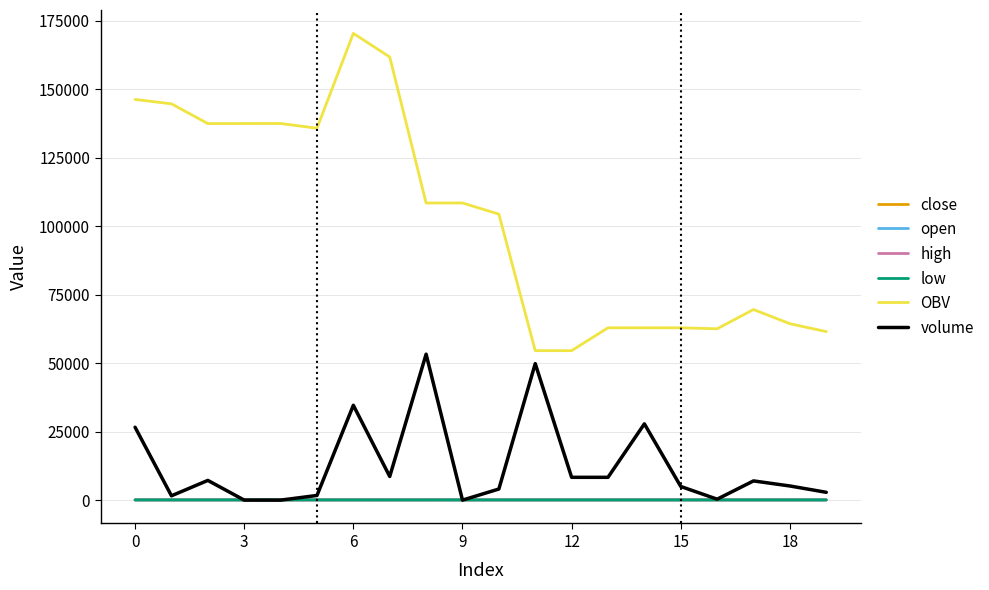

What is the sum of all open values?

1862.3